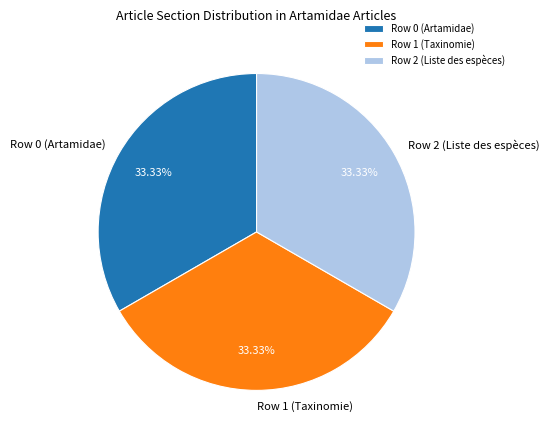

Approximately how many times larger is the value at Row 1 (Taxinomie) compared to Row 2 (Liste des espèces)?

1.0